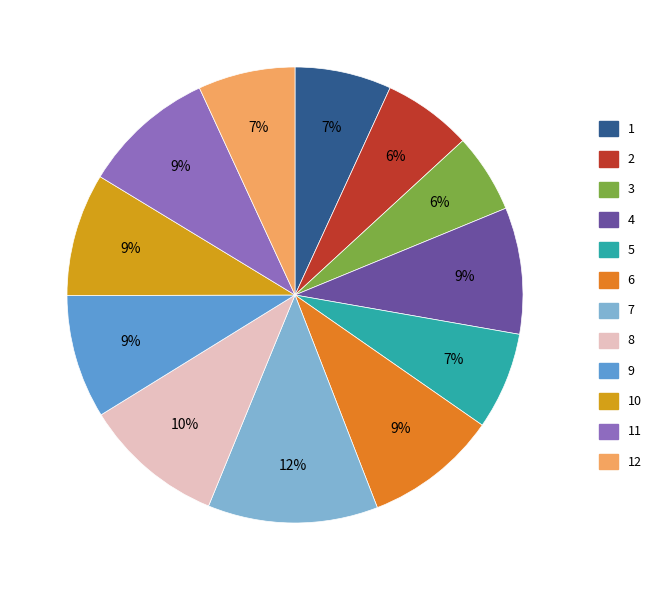

To the nearest percent, what is the difference between the largest and smallest slice percentages?

6%